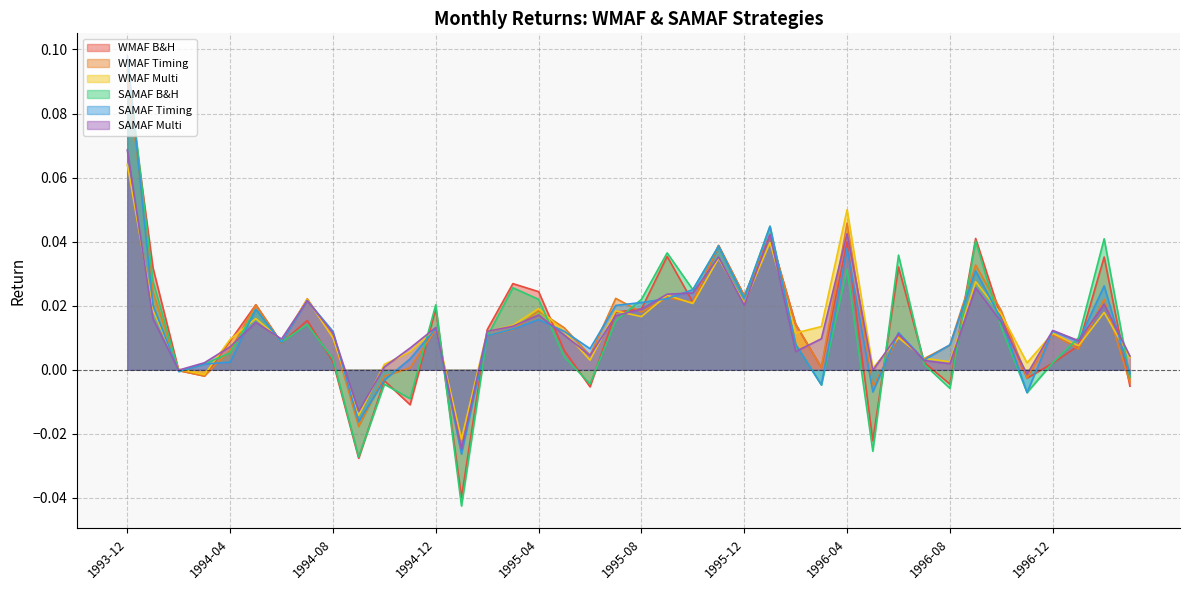

What is the sum of all SAMAF B&H values?

0.5